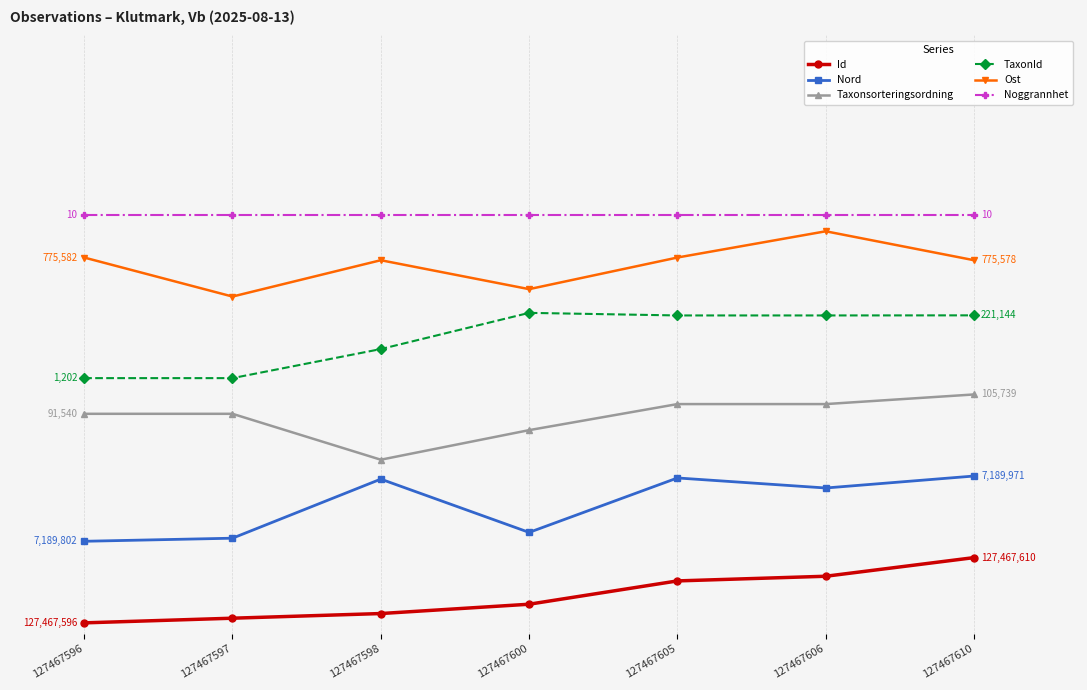

What are all the series names shown in the legend?

Id, Nord, Taxonsorteringsordning, TaxonId, Ost, Noggrannhet